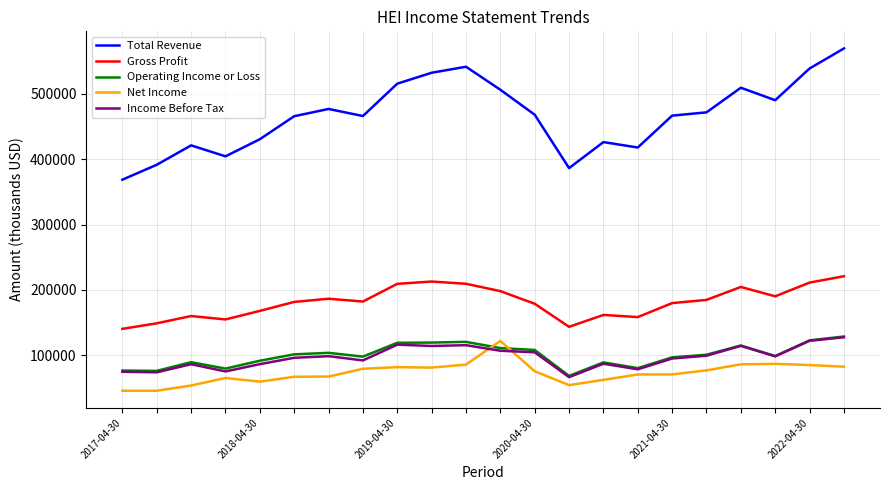

What is the average value of the Operating Income or Loss series?

99777